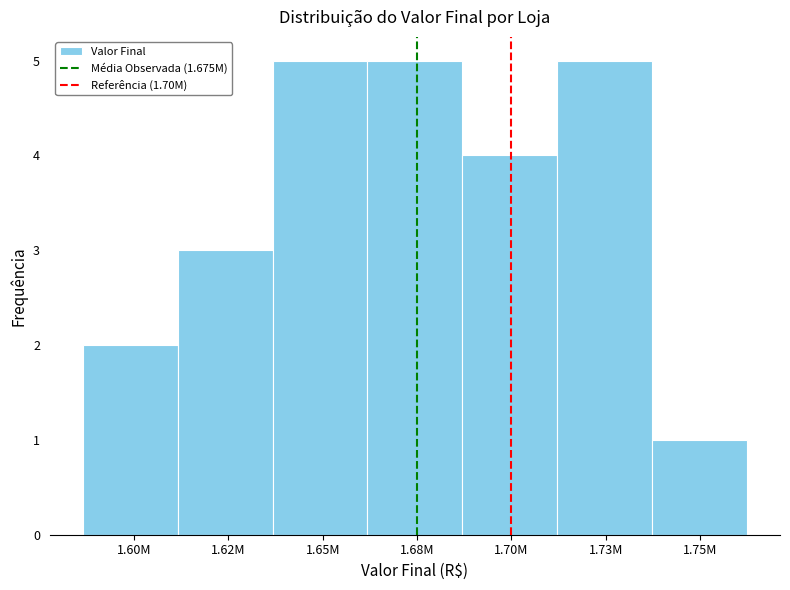

Reading left to right, extract all data points from this chart.

2	3	5	5	4	5	1